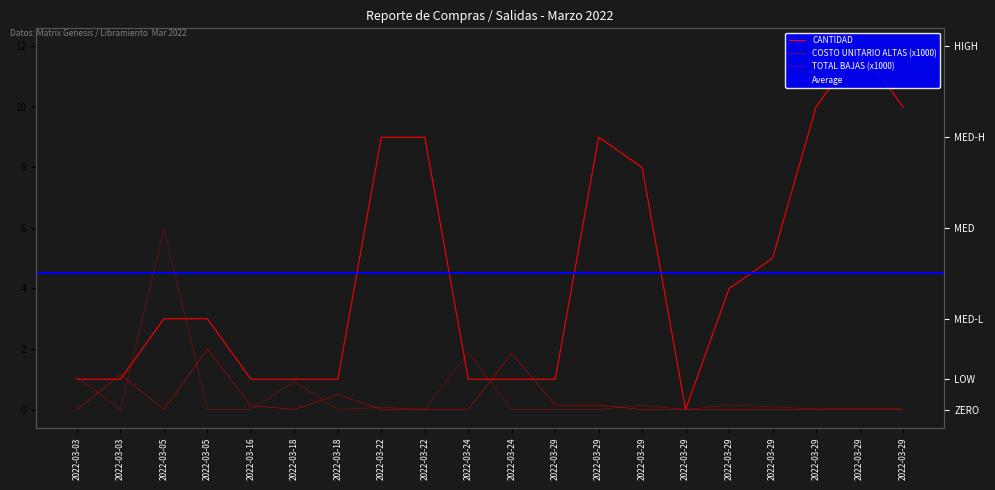

What is the greatest value displayed?

12.0